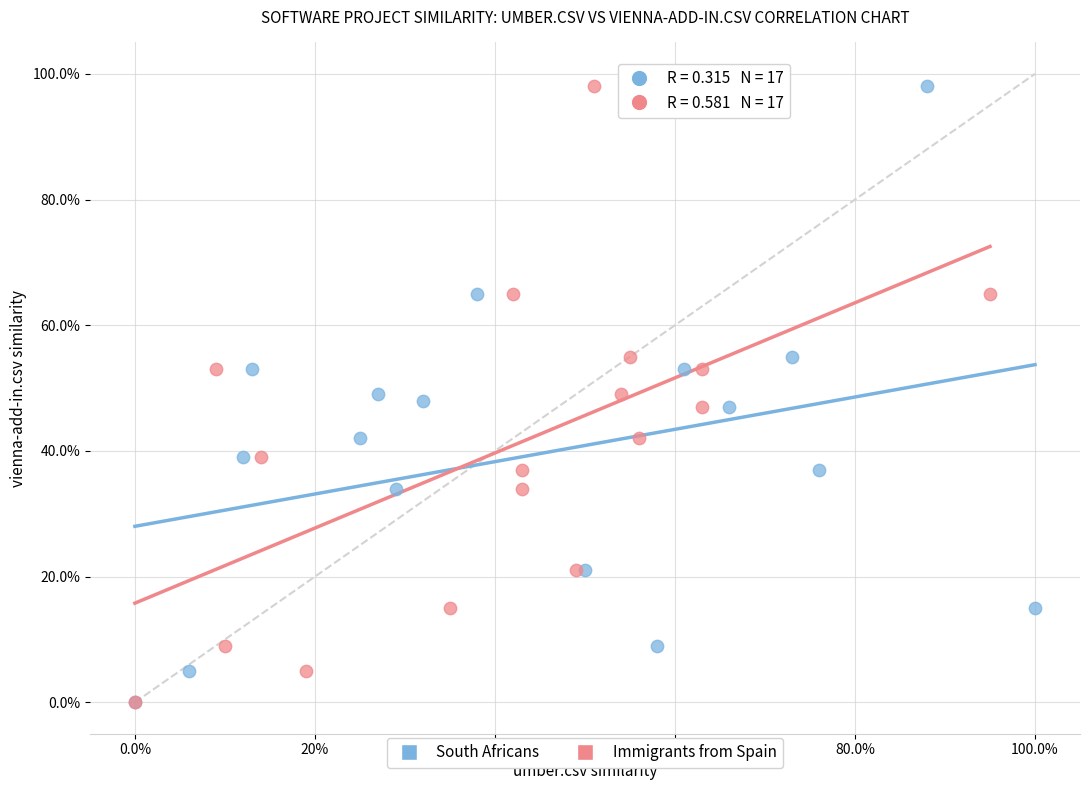

What are all the series names shown in the legend?

South Africans, Immigrants from Spain